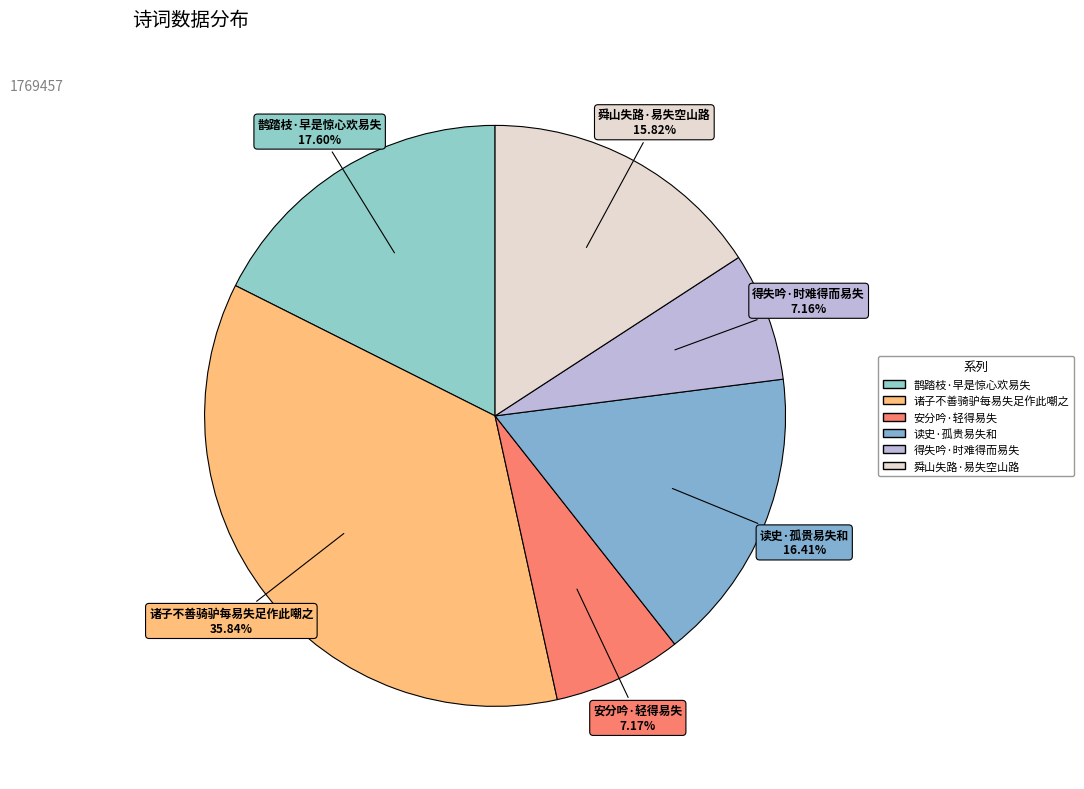

How much of the chart is everything except 得失吟·时难得而易失?

92.8%